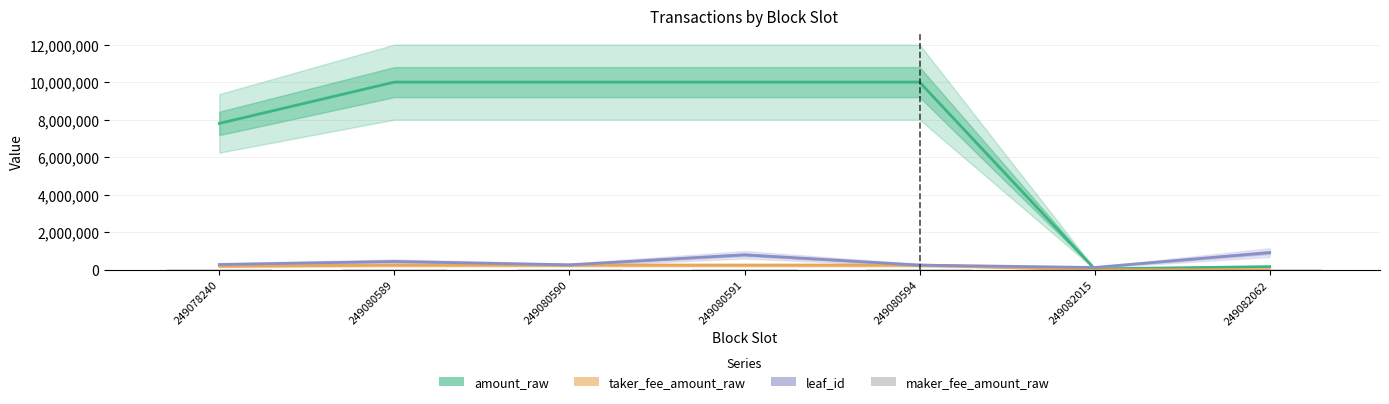

Where does the leaf_id series first go above 282788?

249080589